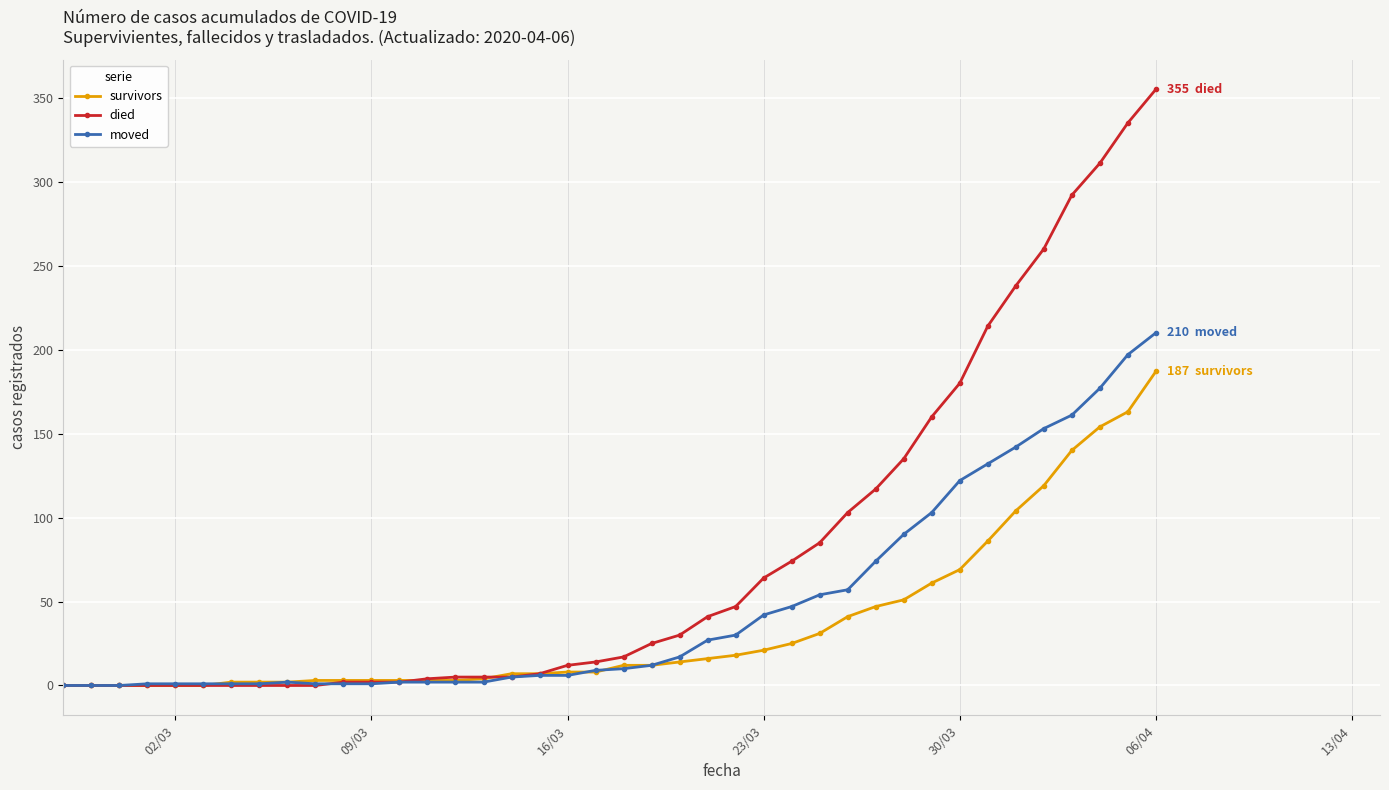

Which series has the largest total across all categories?

died